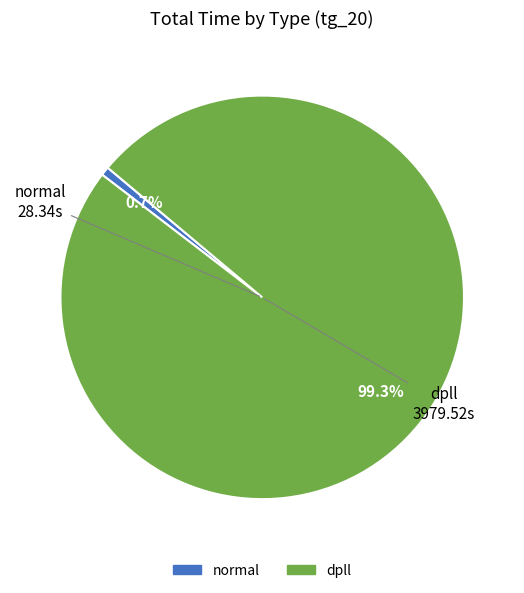

How many segments does this pie chart have?

2